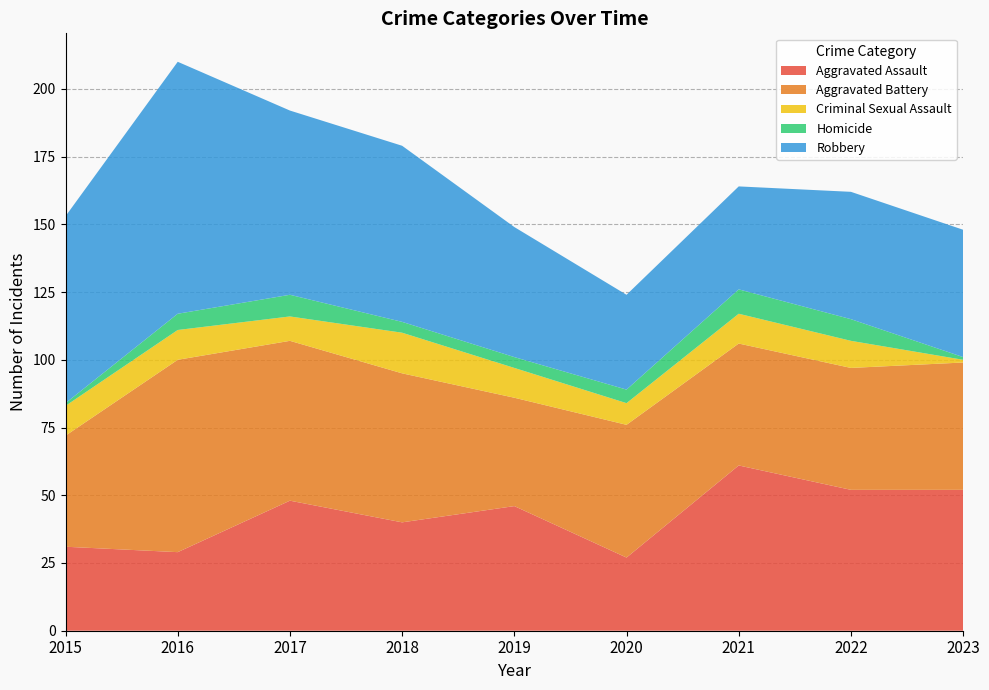

Reading left to right, list all the values displayed in this chart.

Aggravated Assault: 2015=31	2016=29	2017=48	2018=40	2019=46	2020=27	2021=61	2022=52	2023=52
Aggravated Battery: 2015=41	2016=71	2017=59	2018=55	2019=40	2020=49	2021=45	2022=45	2023=47
Criminal Sexual Assault: 2015=11	2016=11	2017=9	2018=15	2019=11	2020=8	2021=11	2022=10	2023=1
Homicide: 2015=1	2016=6	2017=8	2018=4	2019=4	2020=5	2021=9	2022=8	2023=1
Robbery: 2015=69	2016=93	2017=68	2018=65	2019=48	2020=35	2021=38	2022=47	2023=47